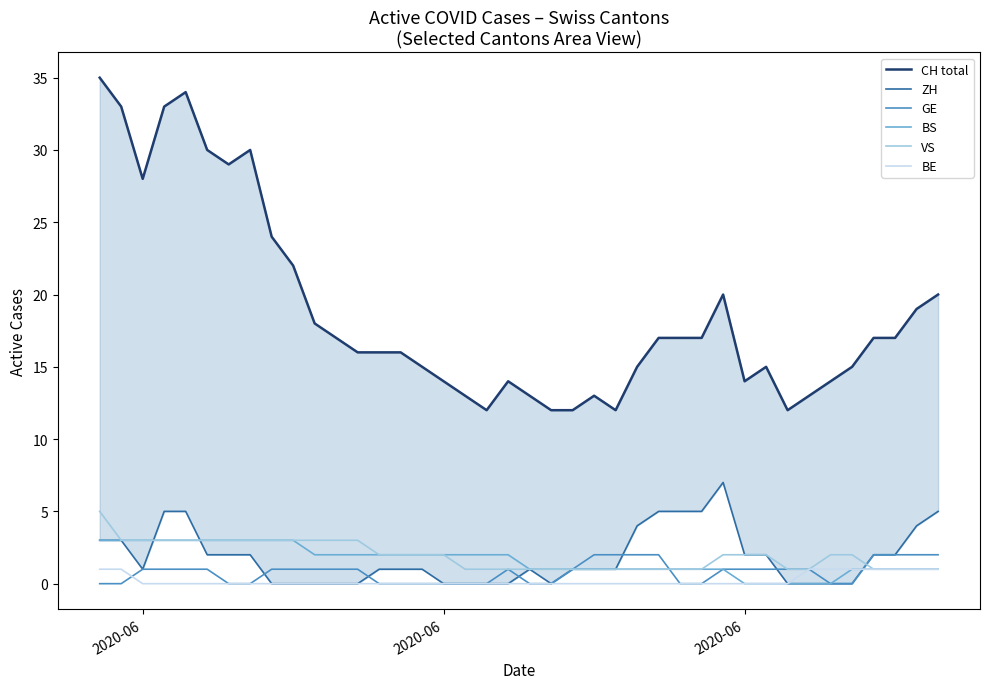

Which series has the widest spread of values?

CH total